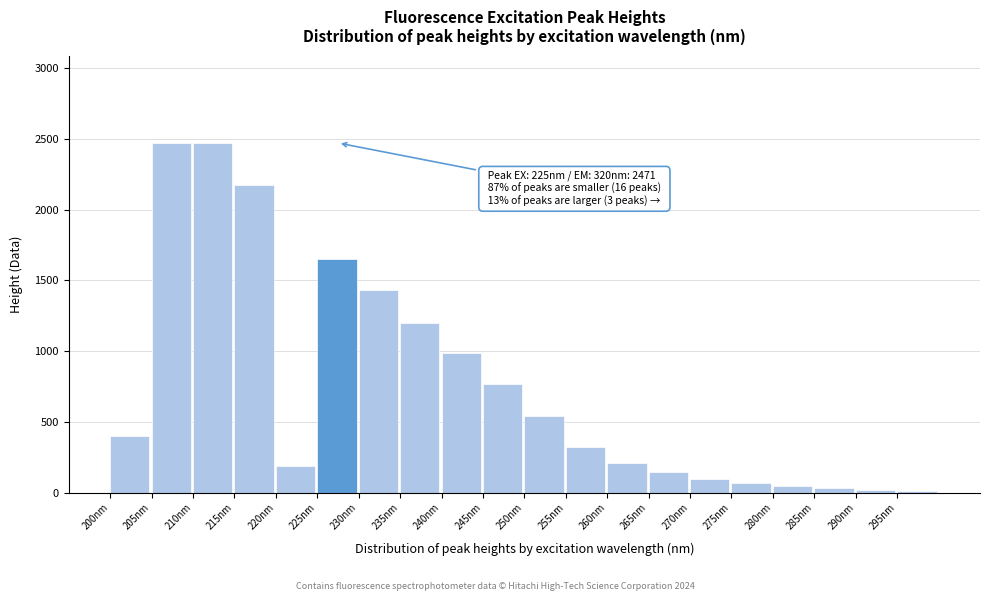

What is the label of the 7th bar from the left?

230nm